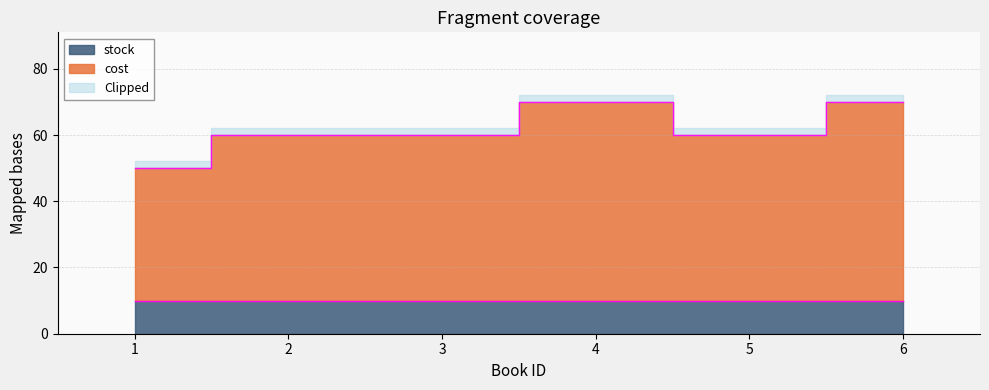

Approximately how many times larger is the value at 3 compared to 2?

1.0